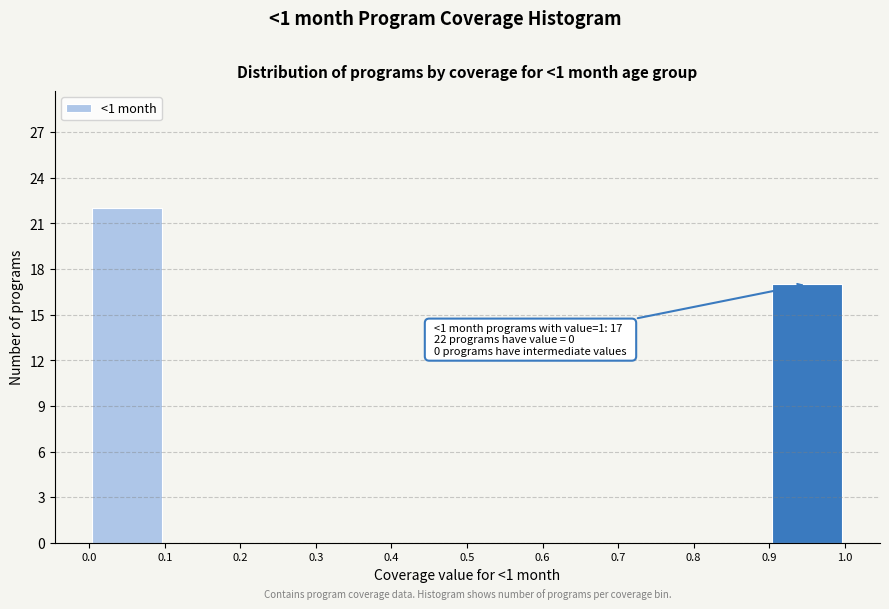

Over which range of the x-axis is the bar tallest?

0.000 to 0.100